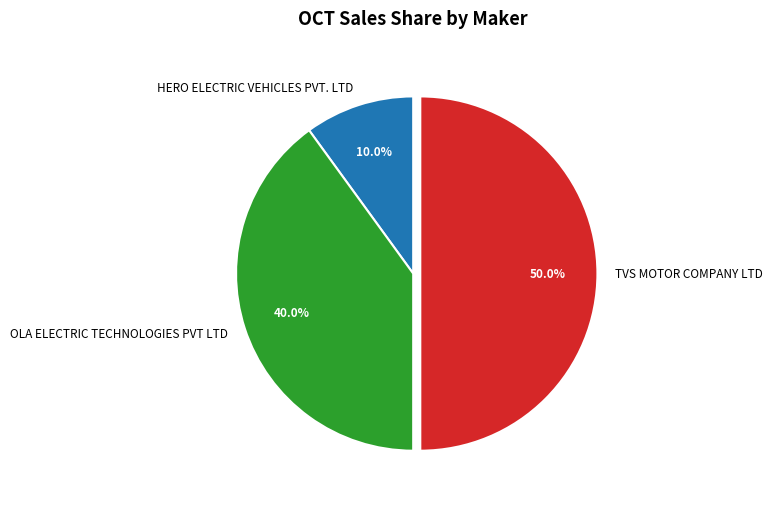

What is the smallest slice in the pie chart?

HERO ELECTRIC VEHICLES PVT. LTD